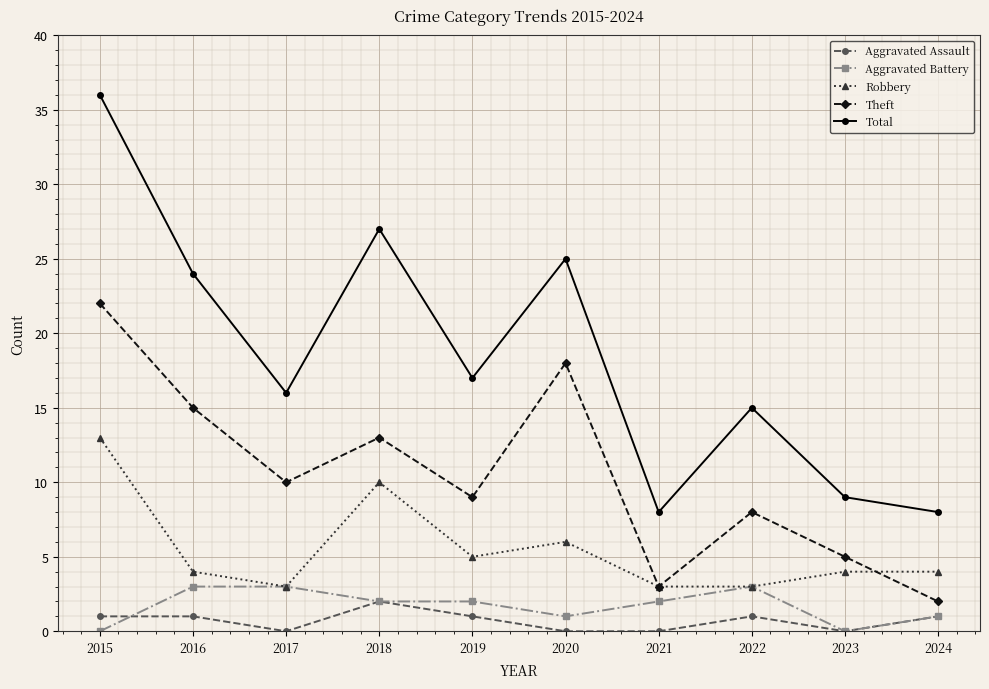

Which label corresponds to the largest value in the chart?

2015